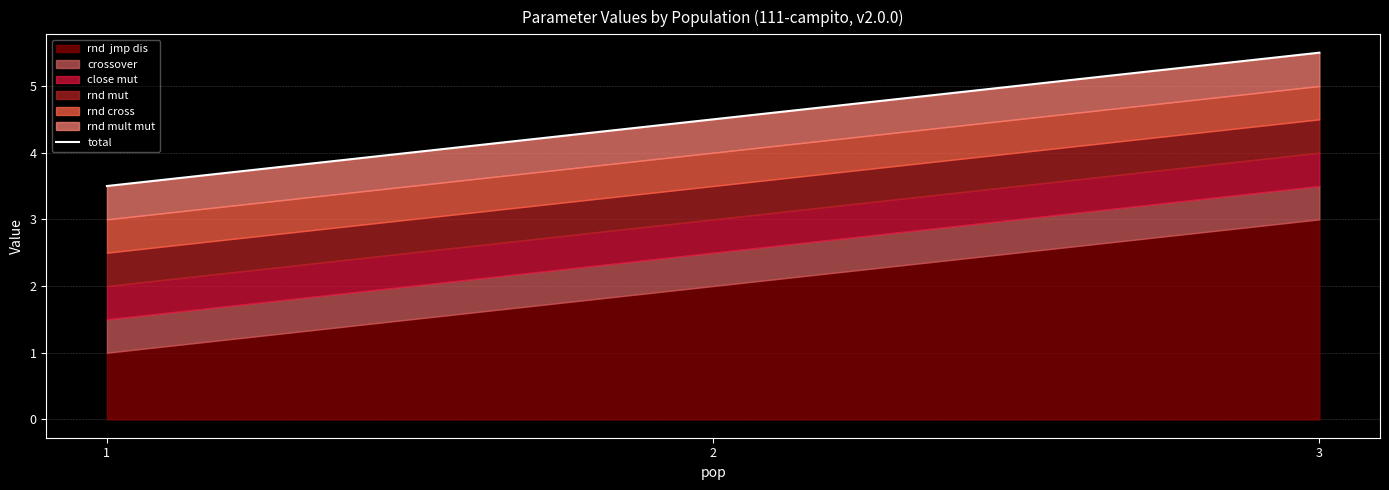

What is the difference between the values at 3 and 1?

2.0